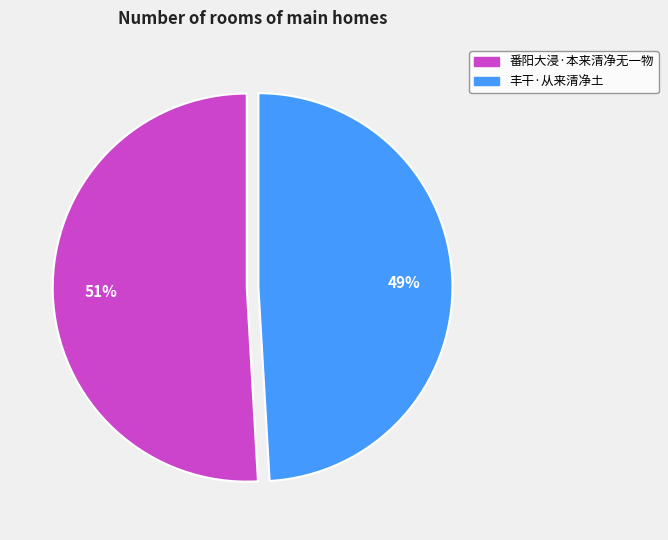

Do 番阳大浸·本来清净无一物 and 丰干·从来清净土 together represent more than half of the pie?

Yes